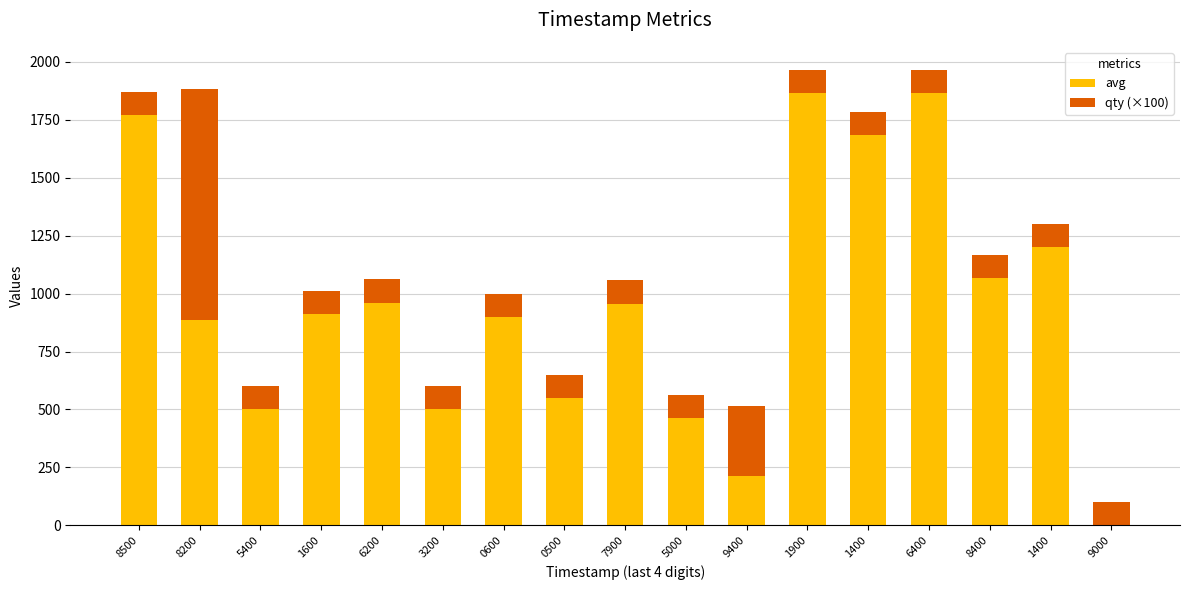

Does the chart contain stacked bars?

Yes